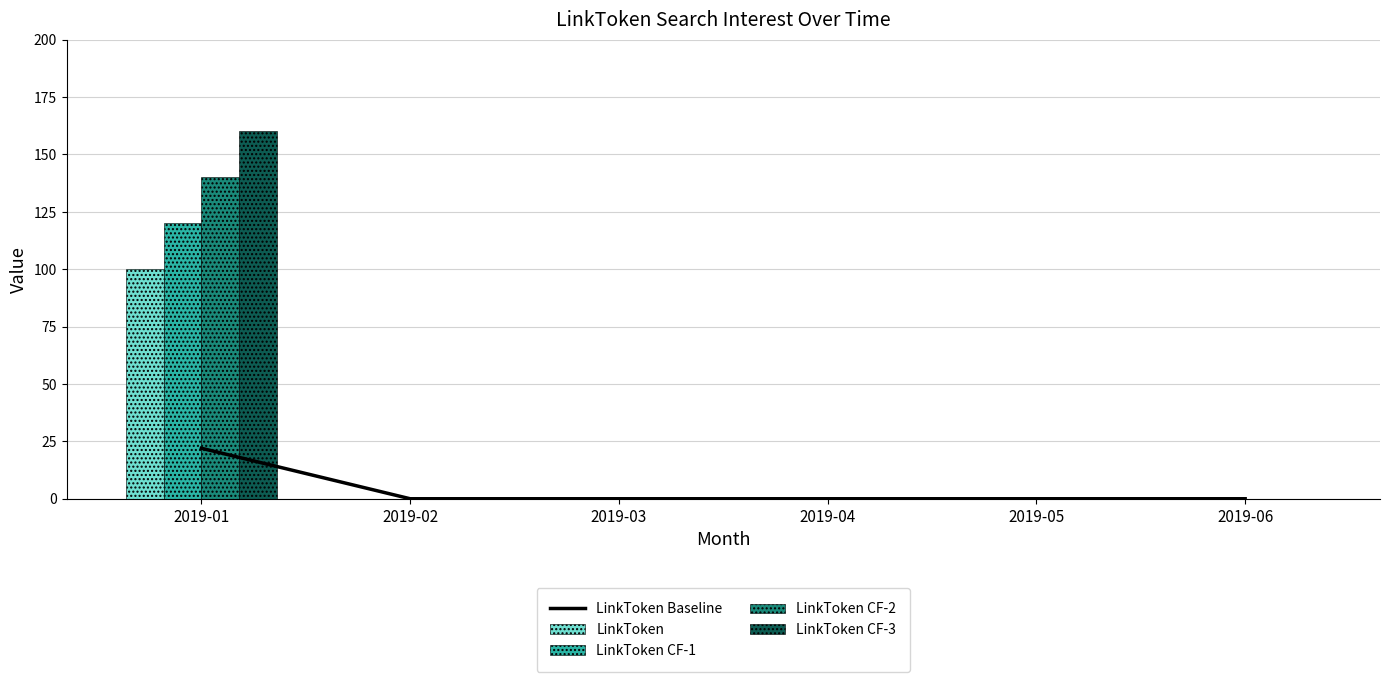

Is it true that LinkToken CF-1 equals 197 at 2019-01?

False